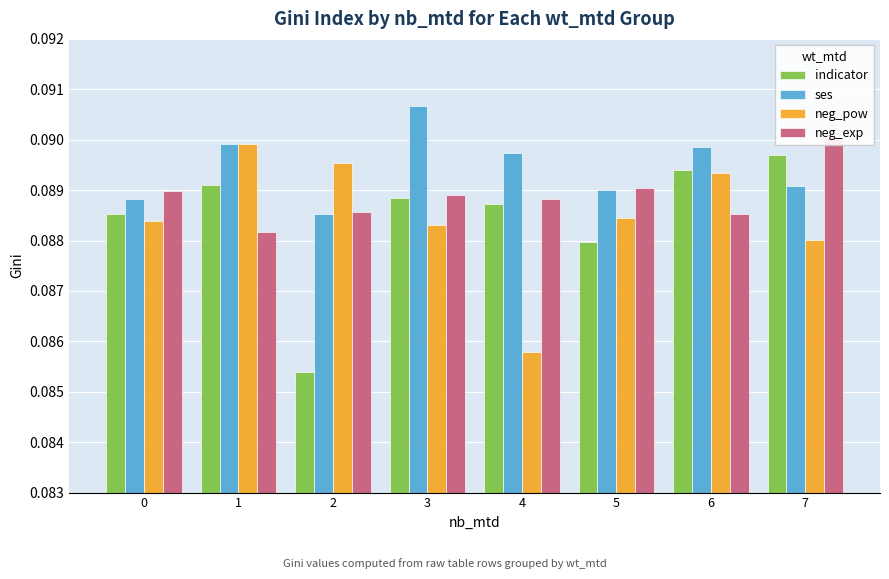

Count the ses values in the range 0 to 1.

8